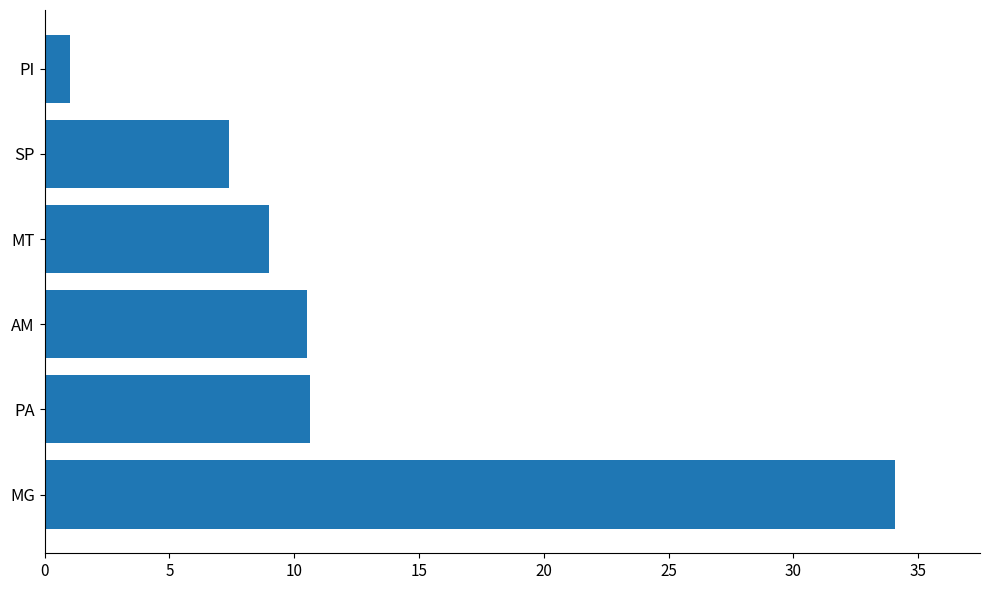

What is the sum of the values at MT and PA?

19.6